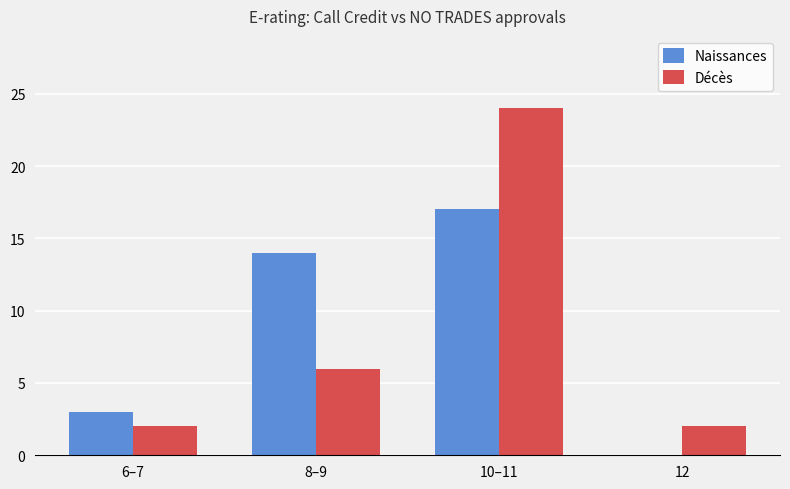

At which label is Décès closest to 13?

8–9